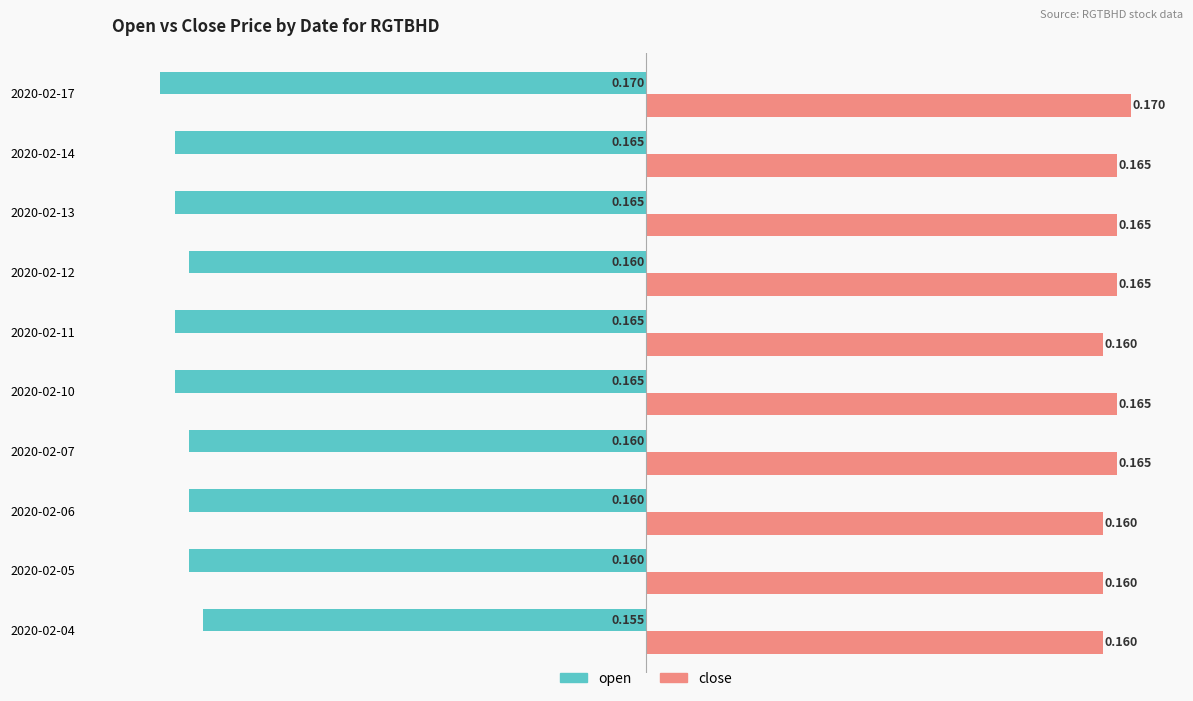

At 2020-02-11, list the series in order from smallest to largest.

open, close